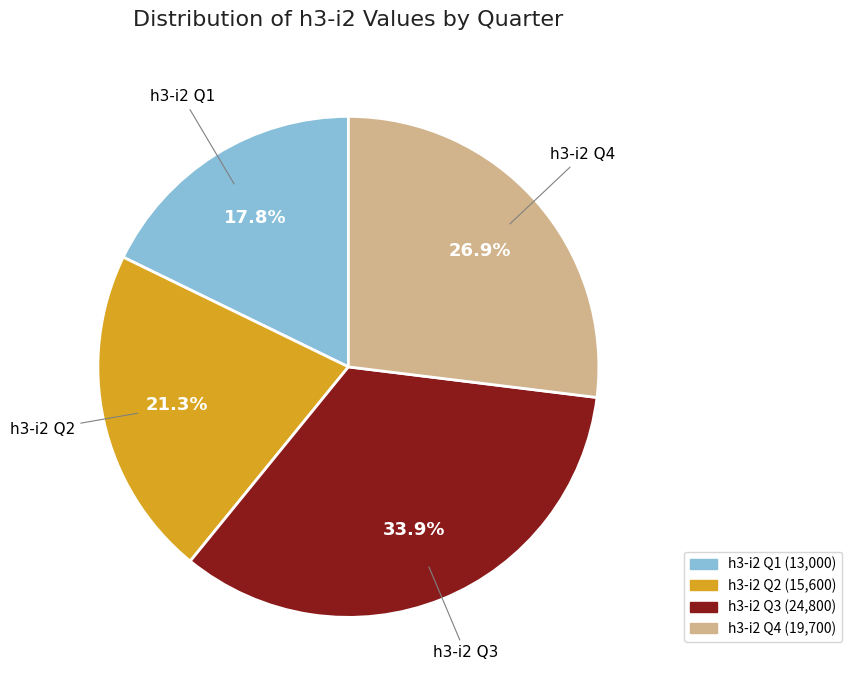

Does any single category account for the majority?

No